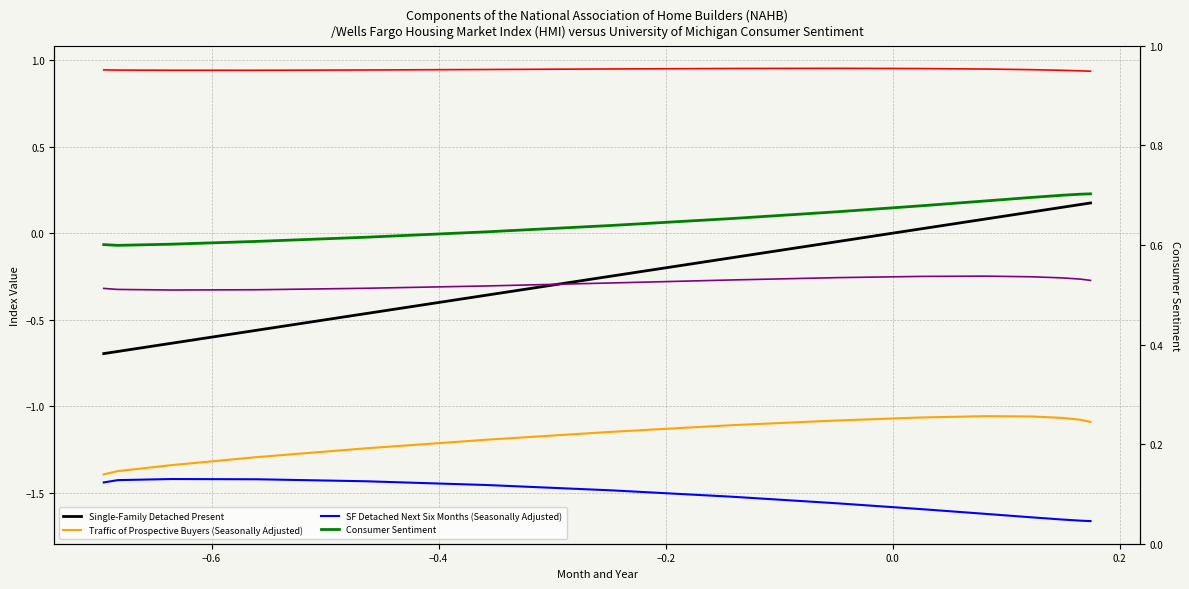

True or false: SF Detached Next Six Months (Seasonally Adjusted) has more than 1 interior local peaks.

False